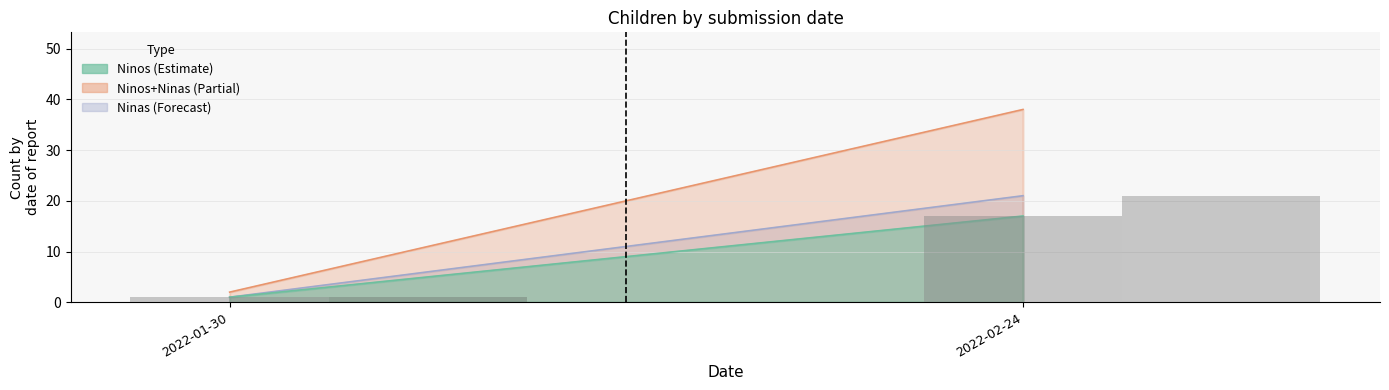

Which label corresponds to the smallest value in the chart?

2022-01-30